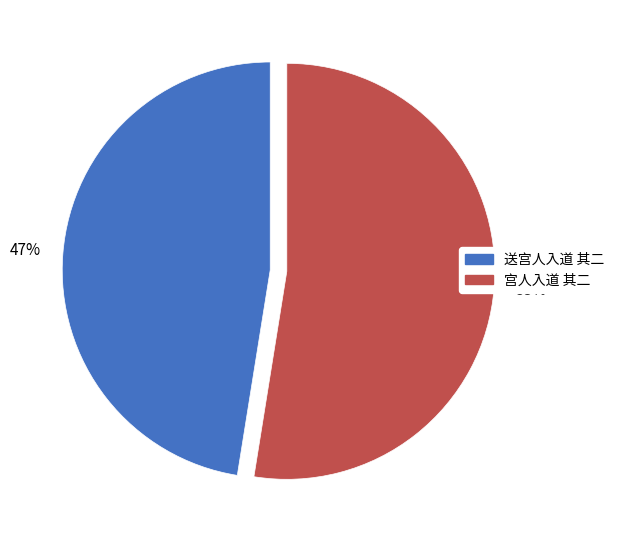

The 宫人入道 其二 slice represents 53% of the pie. True or false?

True